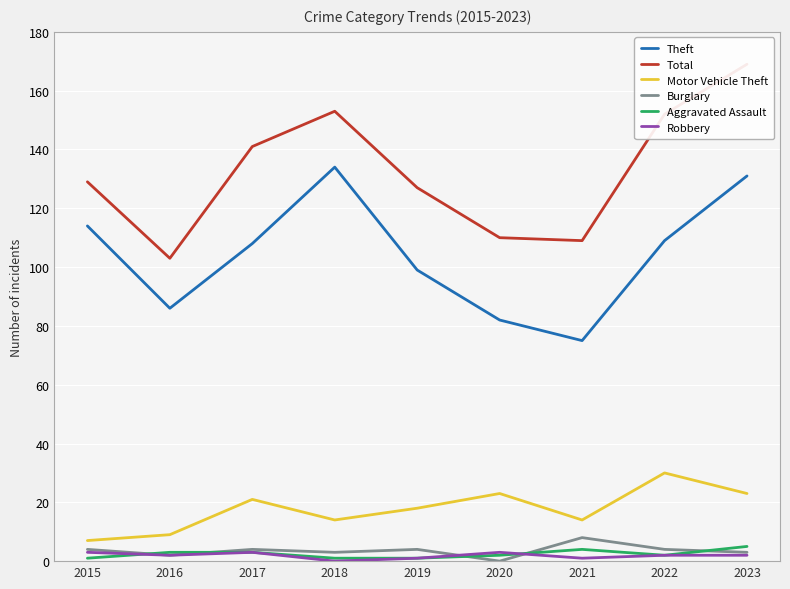

At which category is the sum across all series the highest?

2023